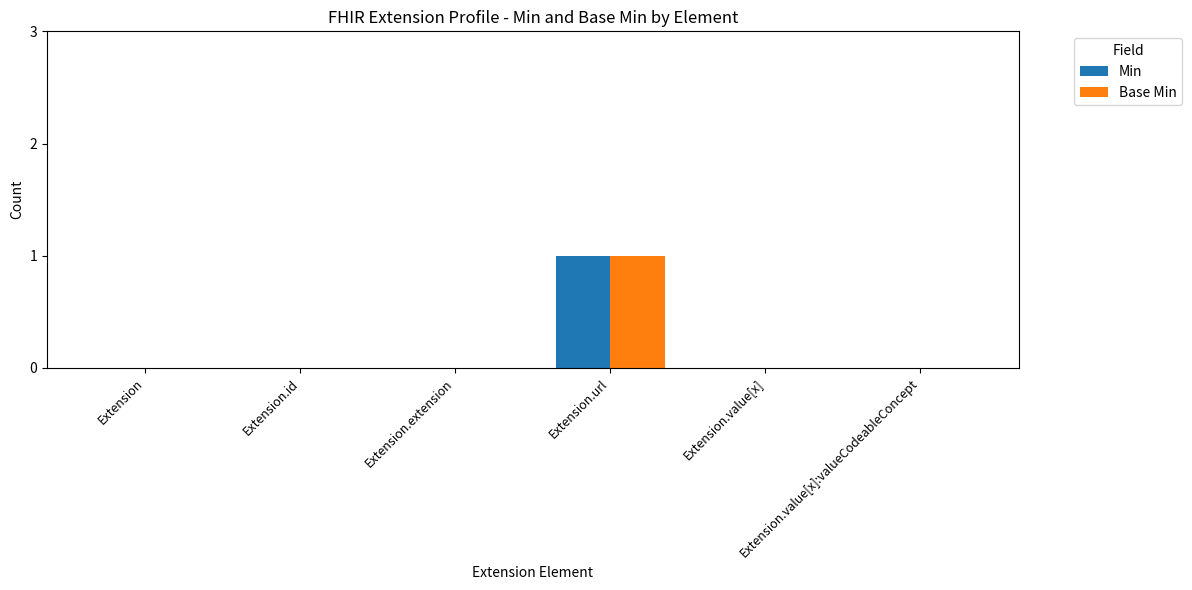

Are the bars horizontal?

No